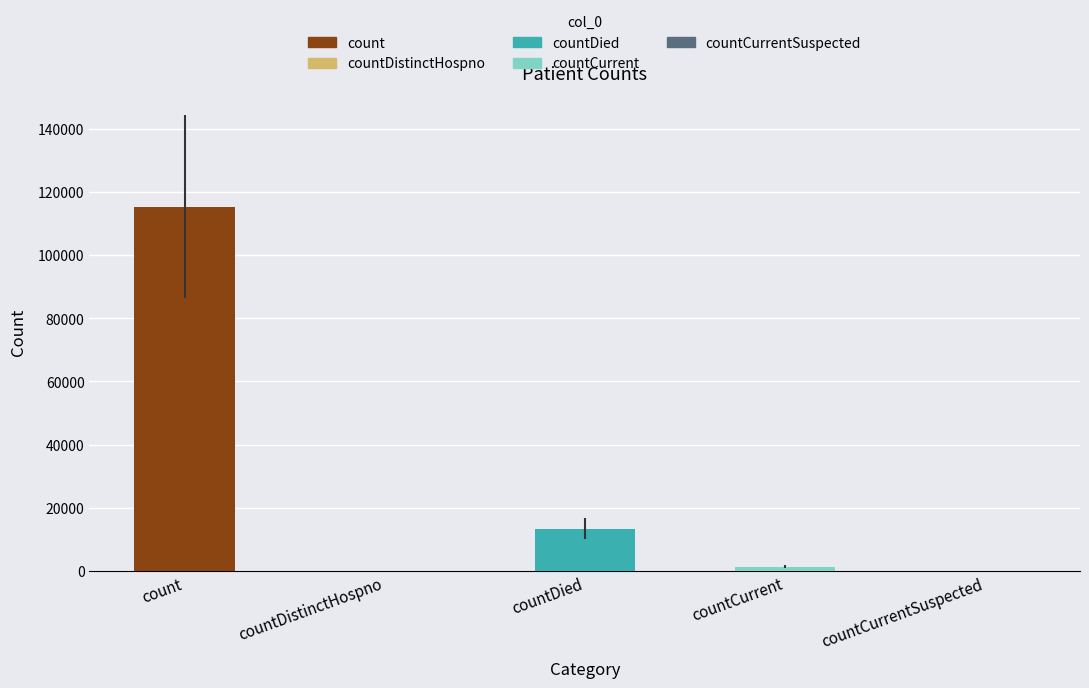

What is the sum of the values at countDied and countDistinctHospno?

13343